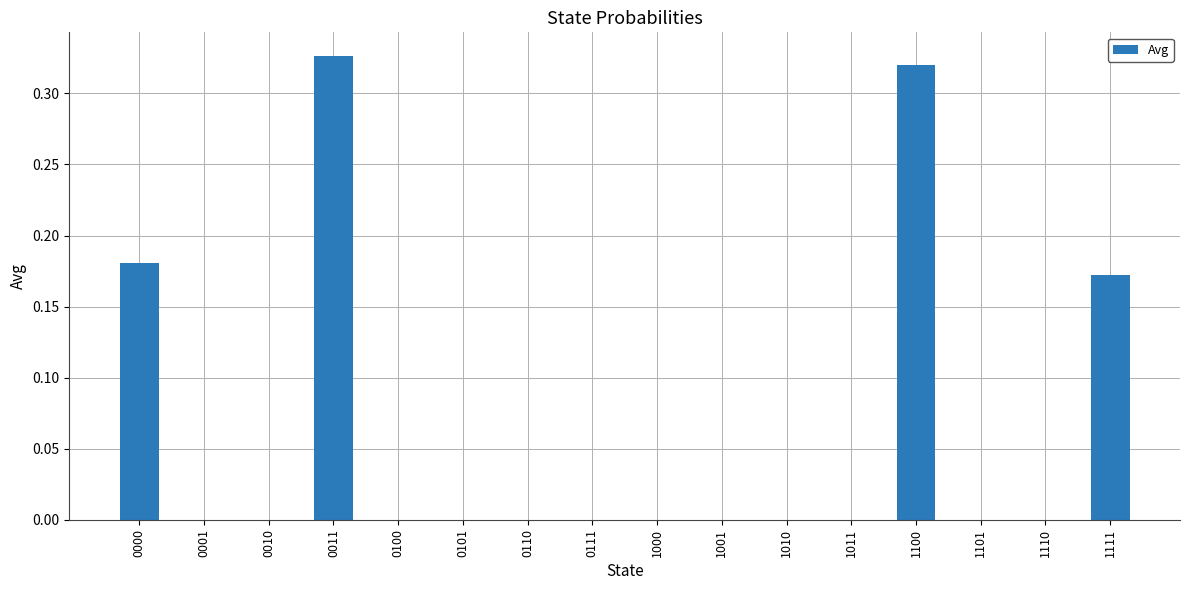

What is the sum of all values?

1.0